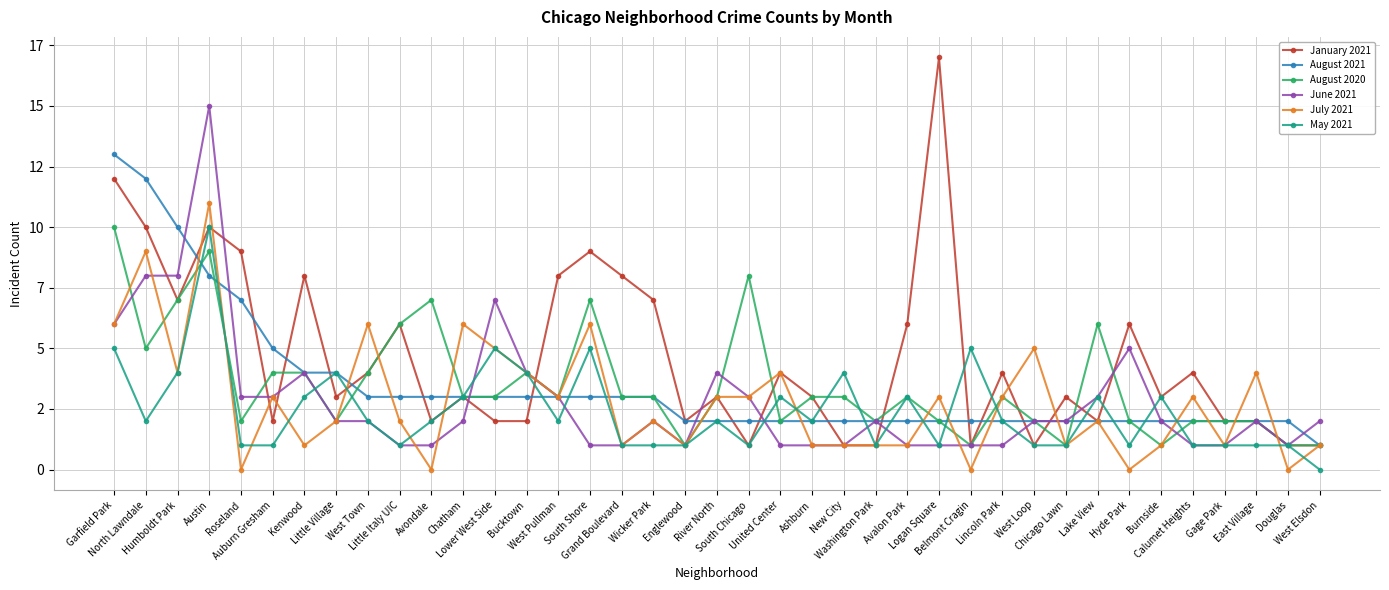

True or false: August 2020 has more than 0 points higher than both neighbors.

True